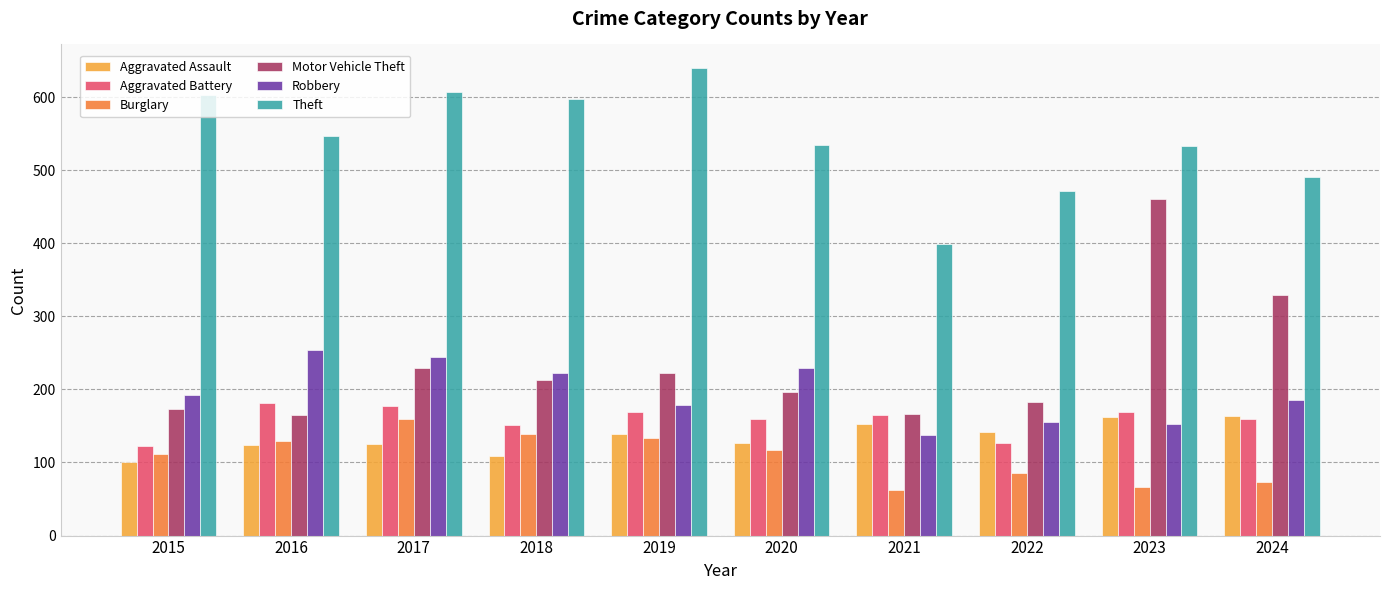

How many categories are shown in the chart?

10